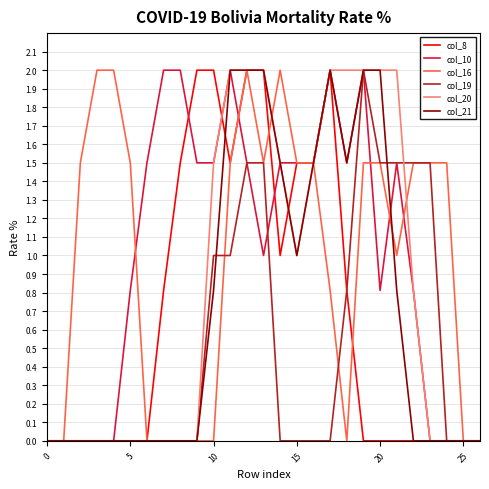

What is the maximum value for col_21?

2.0